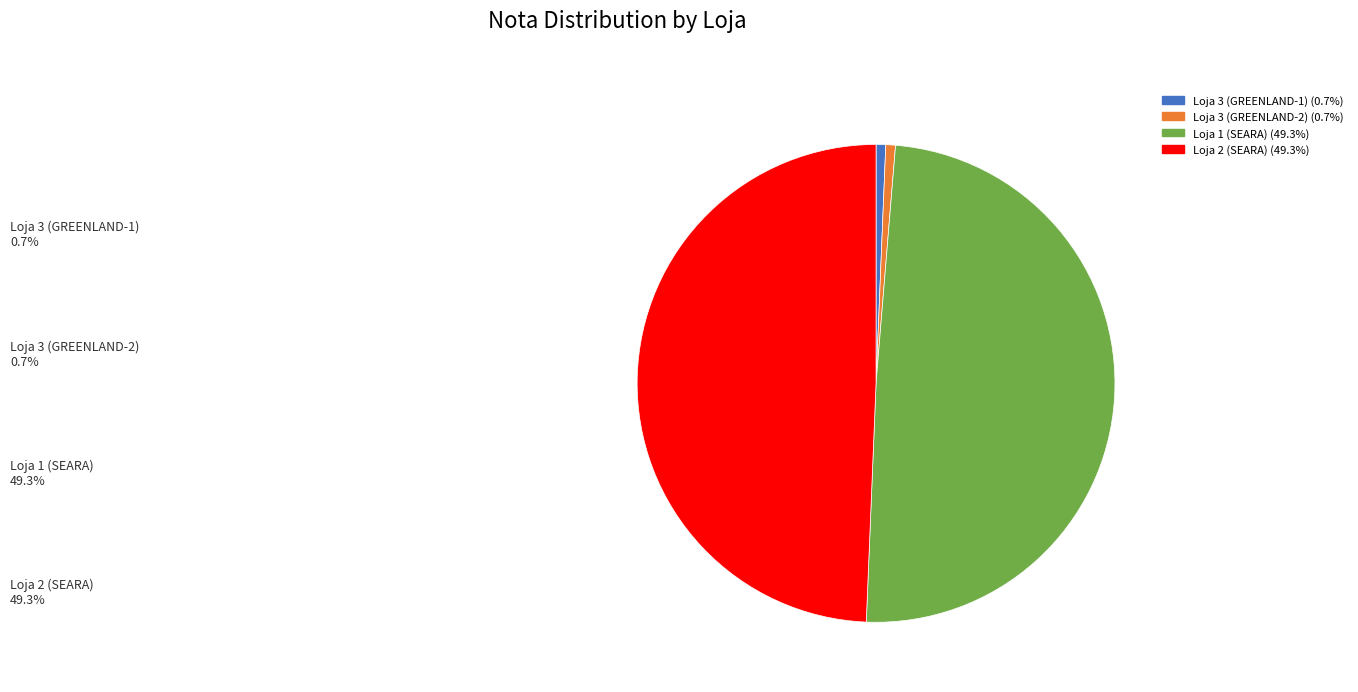

Is there any slice that represents more than half of the pie?

No